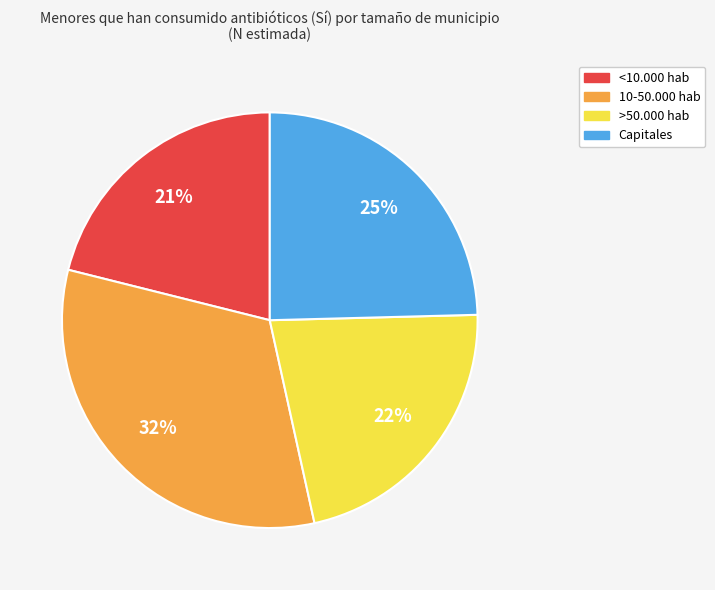

To the nearest percent, what is the difference between the largest and smallest slice percentages?

11%